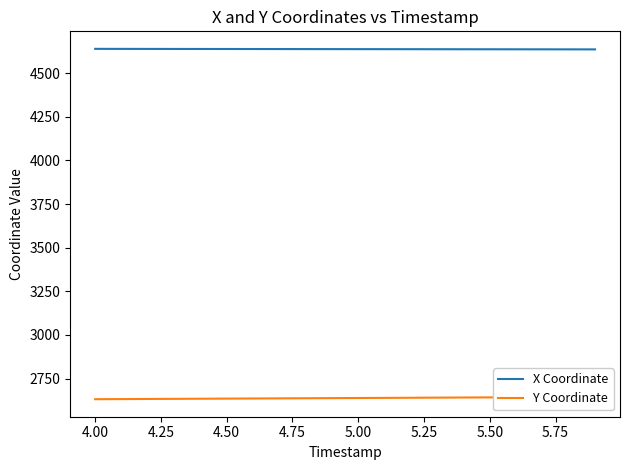

The value of X Coordinate at 4.50 is 4637.9. True or false?

True